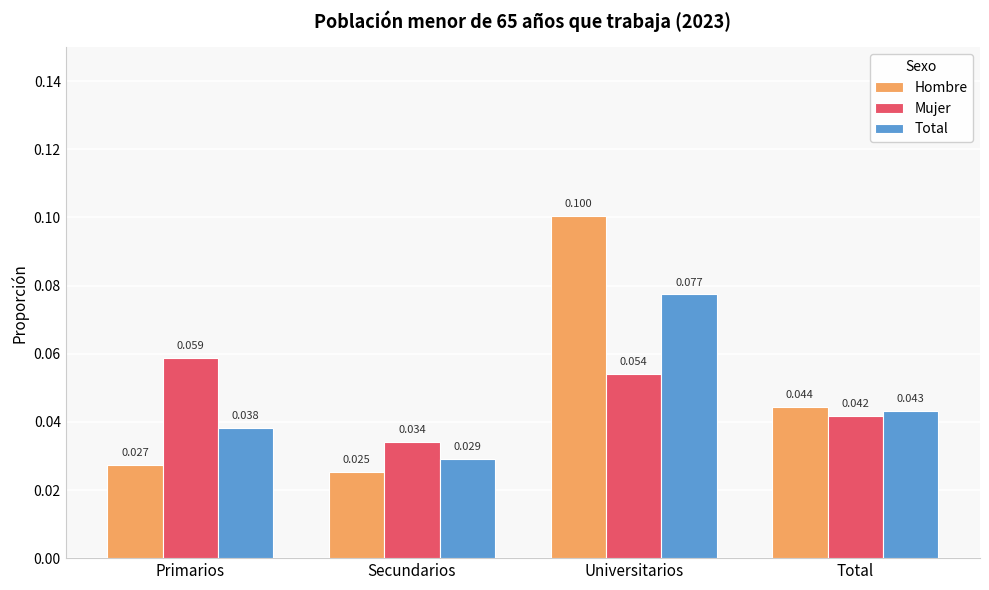

What position from the left is Primarios?

1